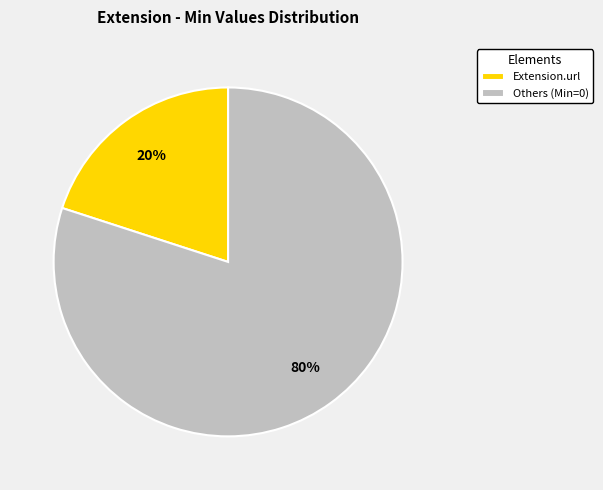

Rank the categories by value from highest to lowest.

Others (Min=0), Extension.url